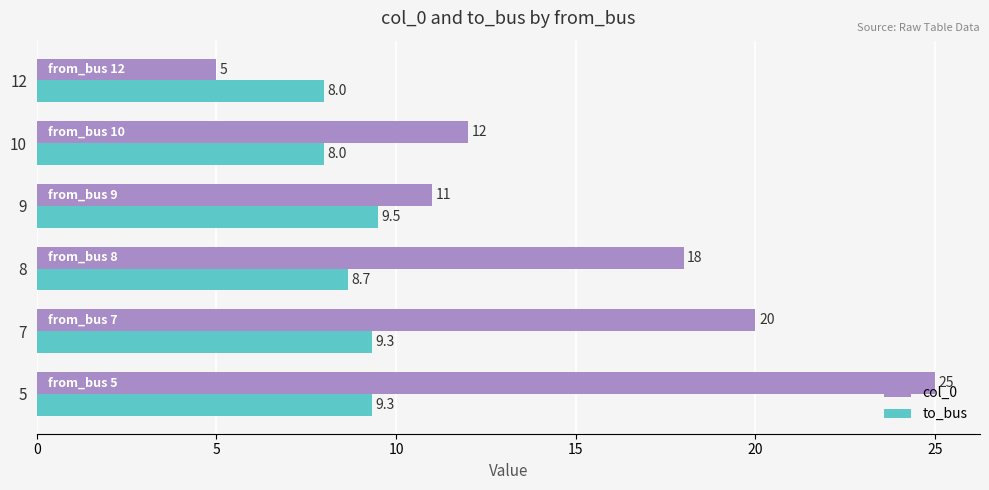

Which series has the largest total across all categories?

col_0